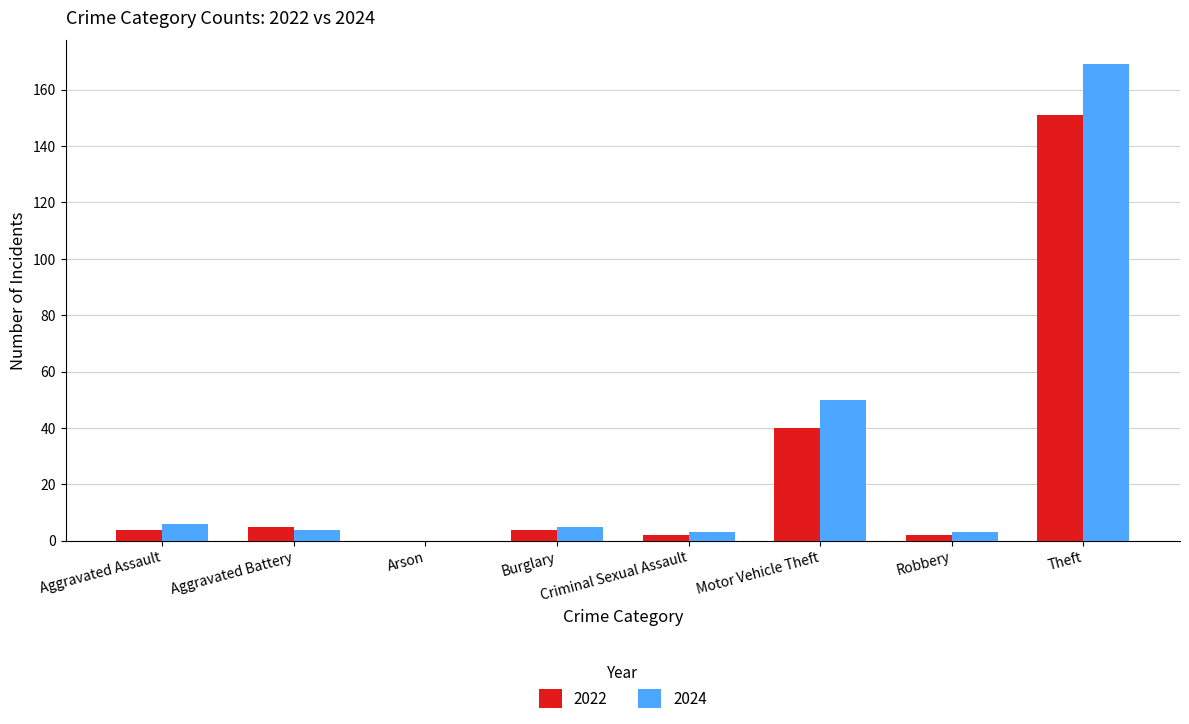

At which label does 2022 reach its peak?

Theft